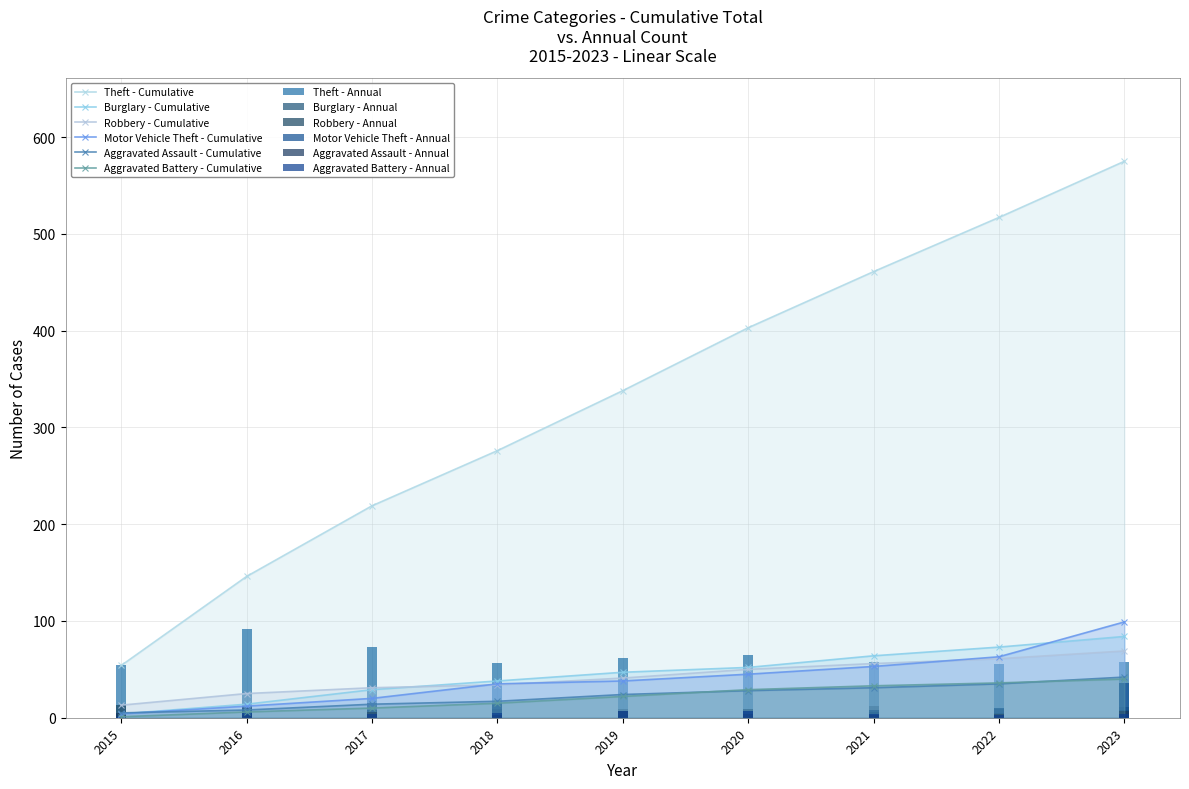

Is it true that Motor Vehicle Theft equals 1 at 2019?

False